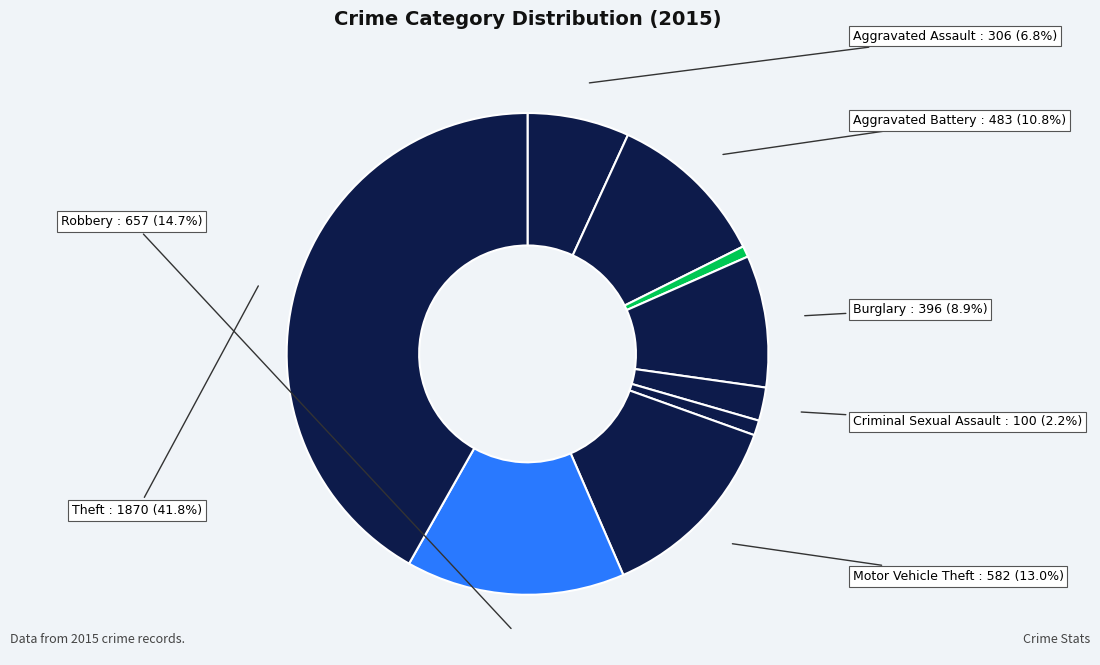

Count the number of slices in the pie.

9